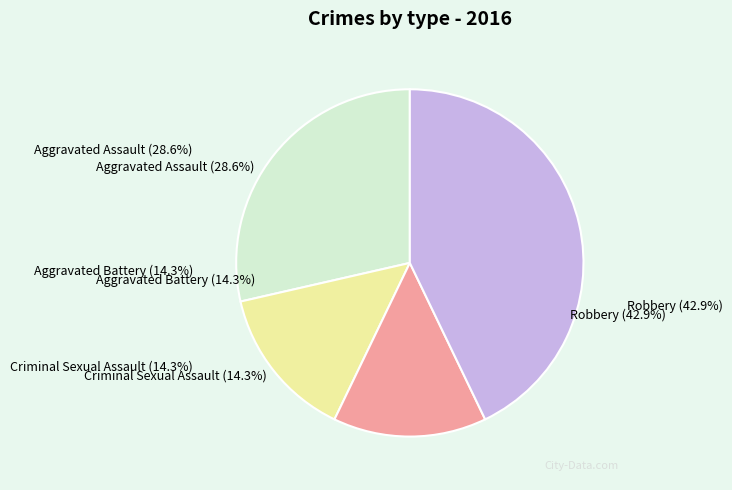

Which category has the biggest portion of the pie?

Robbery